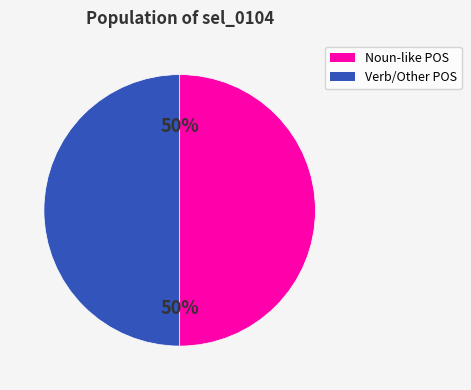

To the nearest percent, what is the average slice percentage?

50%